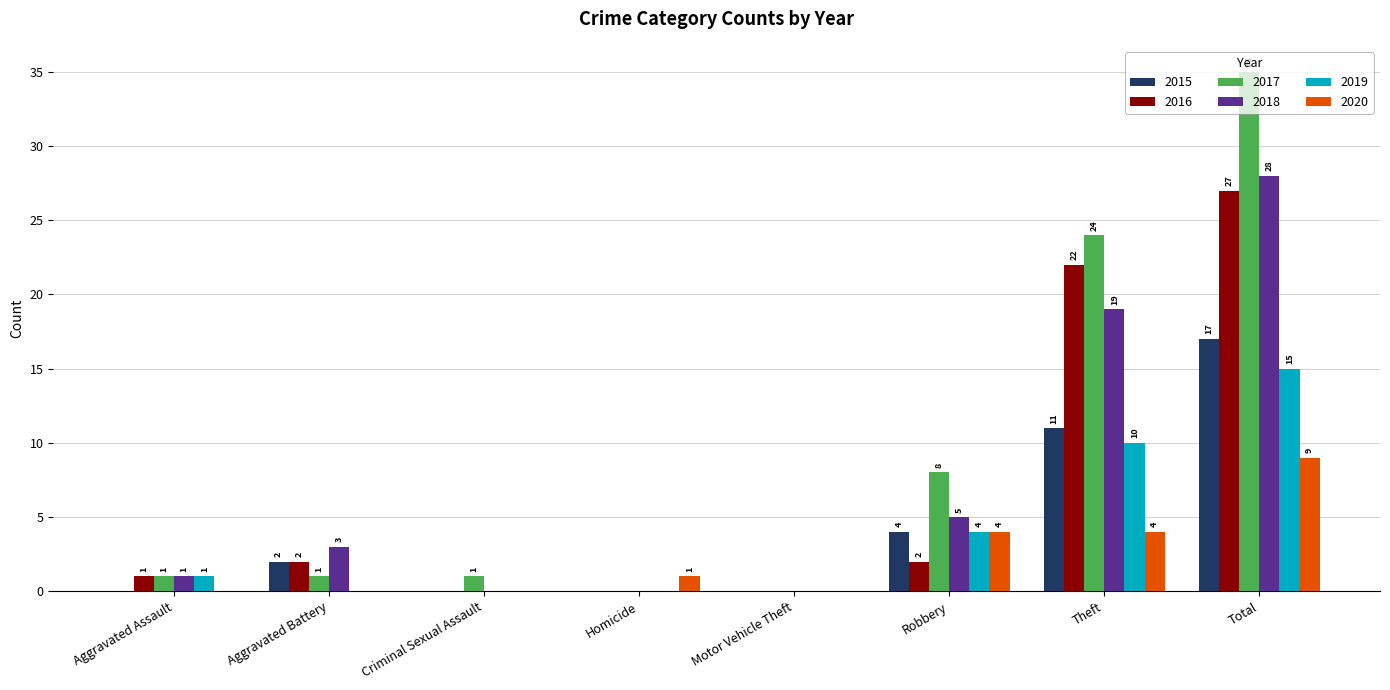

At which category is the sum across all series the highest?

Total